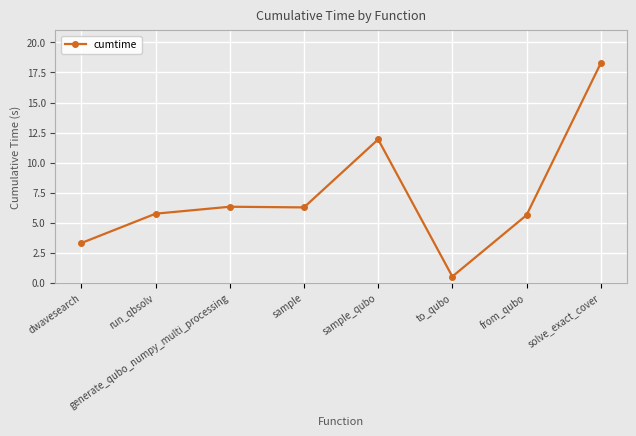

Read the value at dwavesearch.

3.3